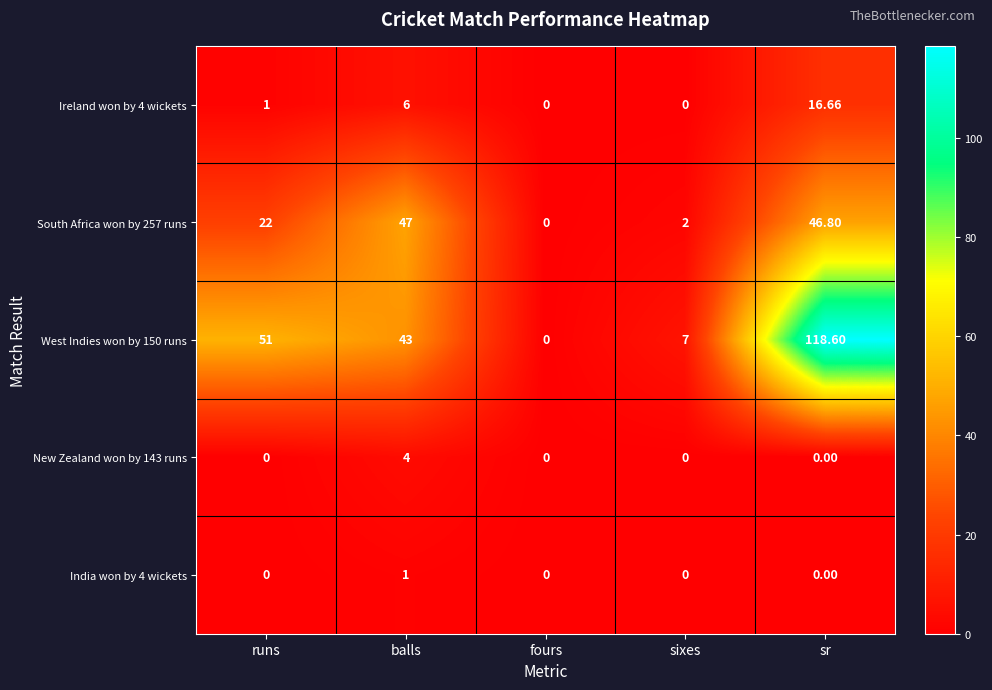

Which category has the highest value across all series?

sr